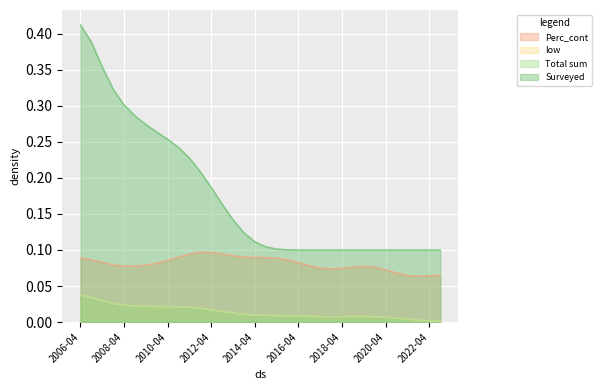

True or false: Total sum and Surveyed intersect in this chart.

False